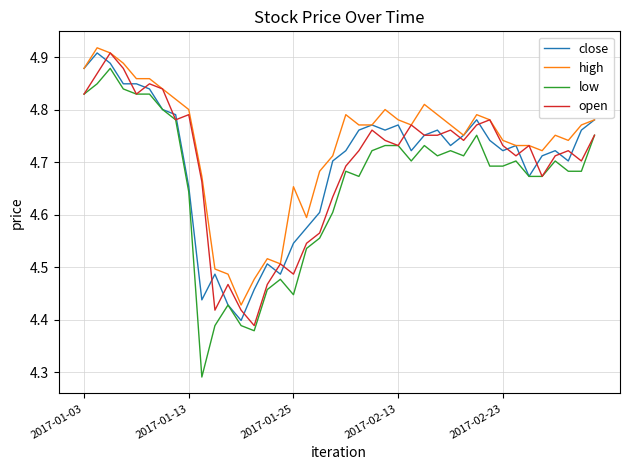

Which series has the largest range (max minus min)?

low